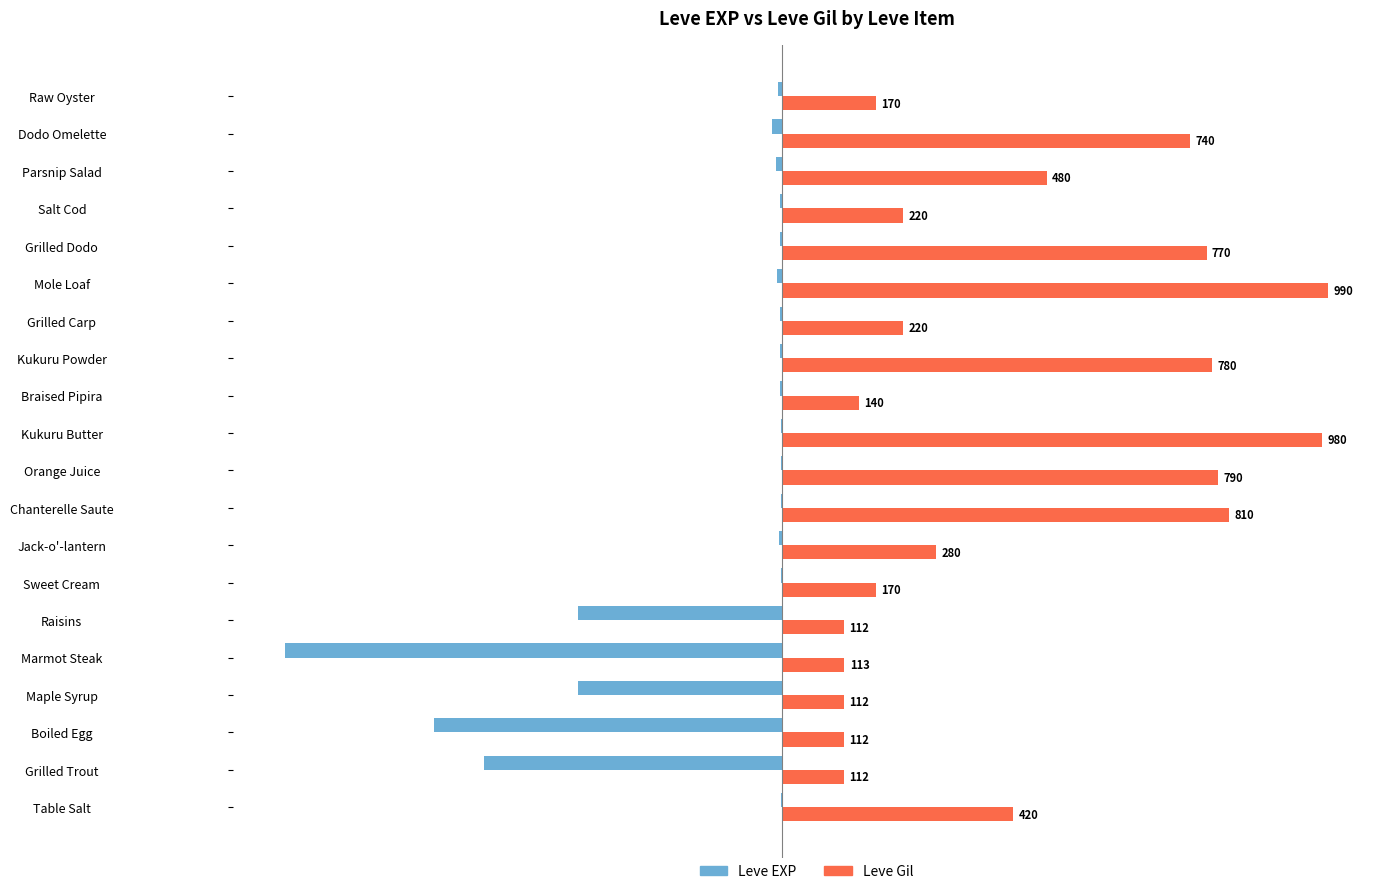

The Leve EXP series shows -560 at Raisins. True or false?

False